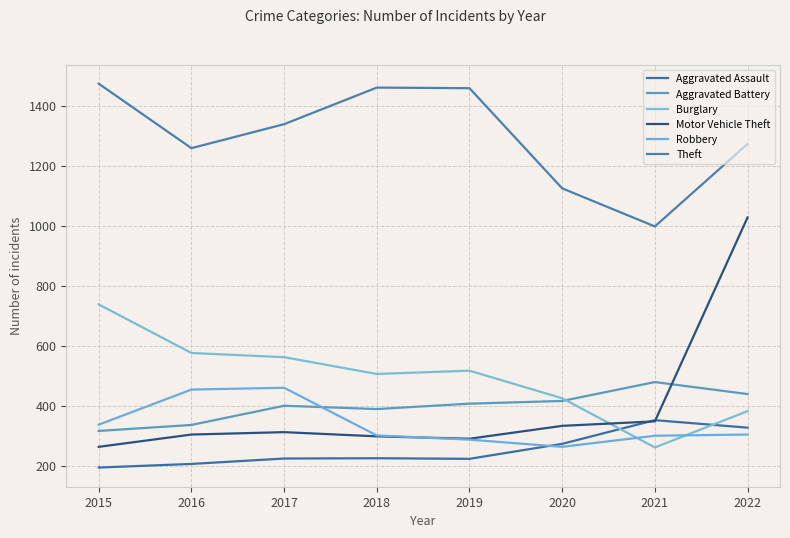

Which category has the lowest value in the Robbery series?

2020